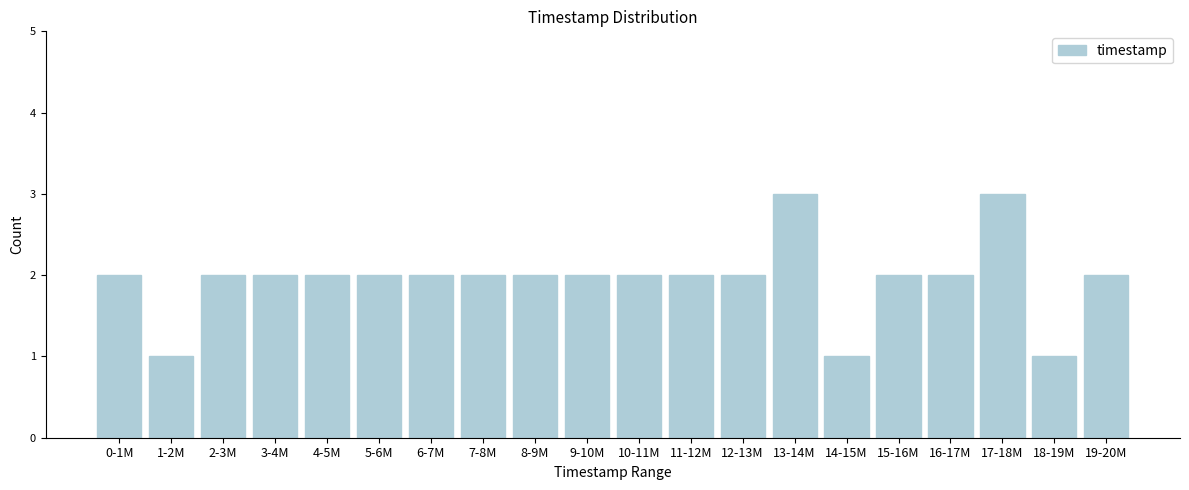

Reading left to right, list all the values displayed in this chart.

0-1M=2	1-2M=1	2-3M=2	3-4M=2	4-5M=2	5-6M=2	6-7M=2	7-8M=2	8-9M=2	9-10M=2	10-11M=2	11-12M=2	12-13M=2	13-14M=3	14-15M=1	15-16M=2	16-17M=2	17-18M=3	18-19M=1	19-20M=2